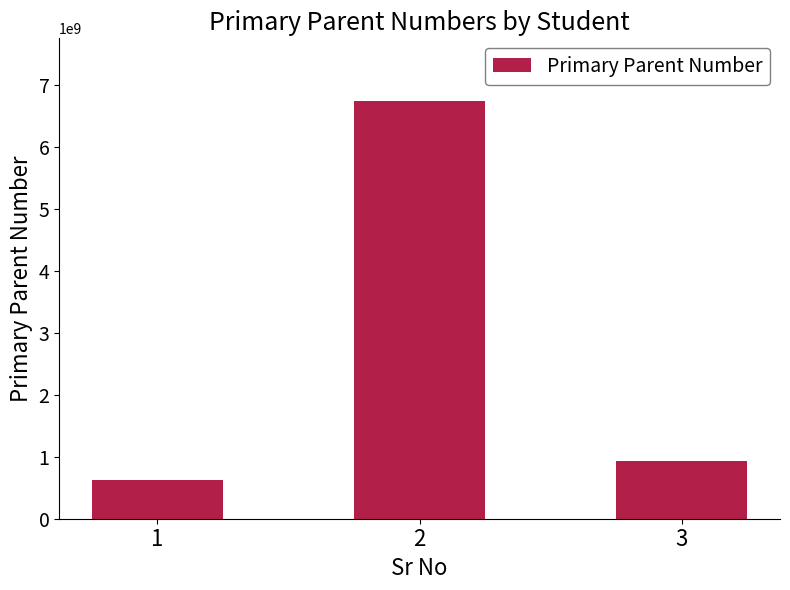

Rank the categories by value from lowest to highest.

1, 3, 2